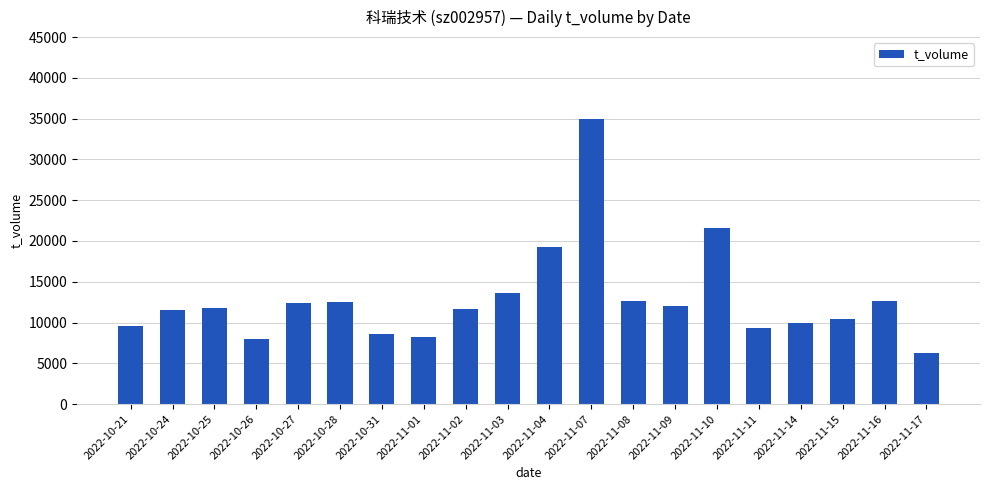

What is the smallest value displayed?

6255